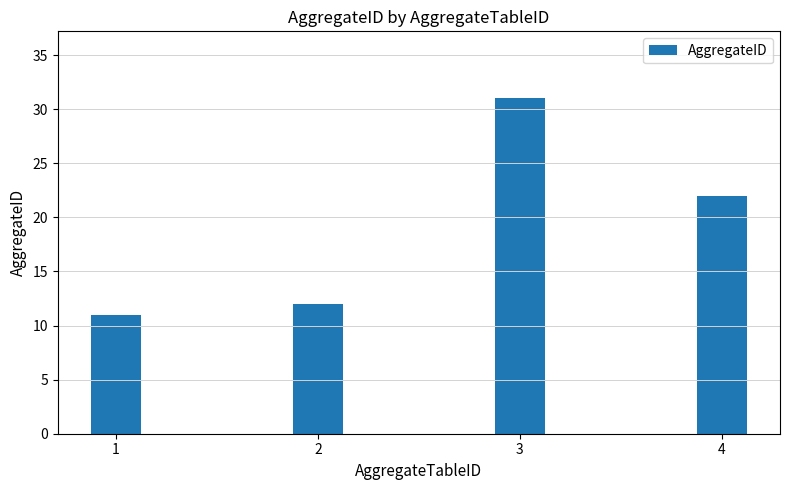

What is the sum of the values at 4 and 3?

53